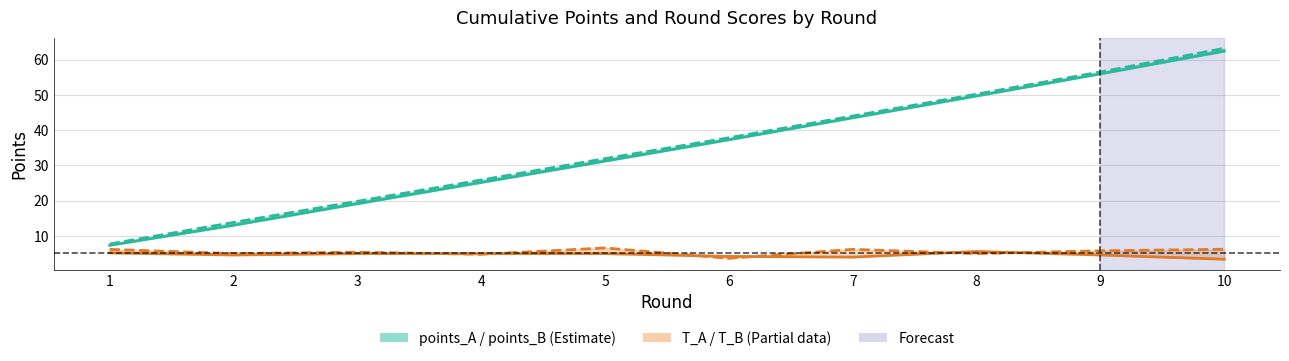

True or false: points_B and T_B intersect in this chart.

False